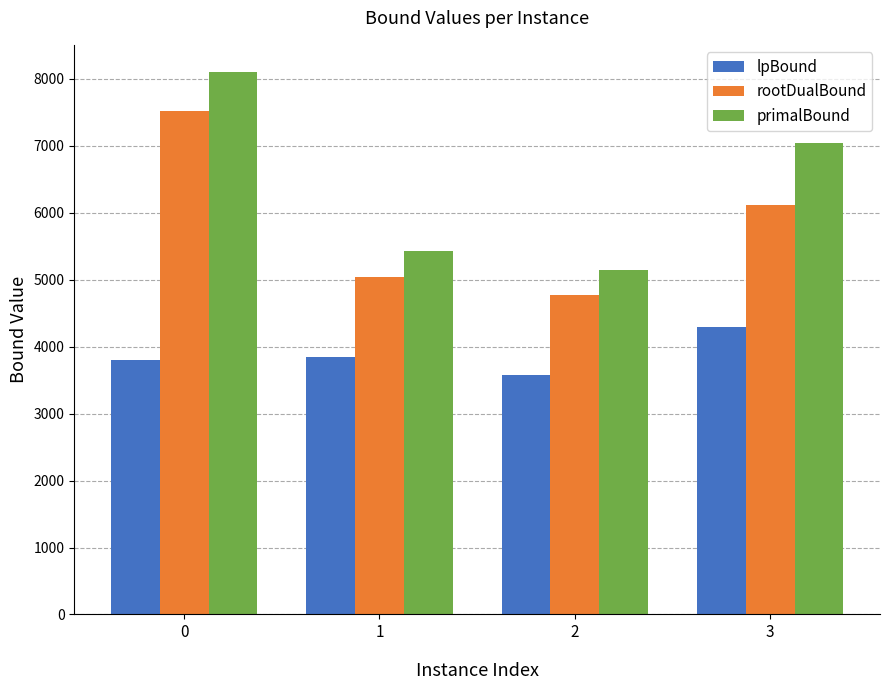

The primalBound series shows 5428.3 at 1. True or false?

True